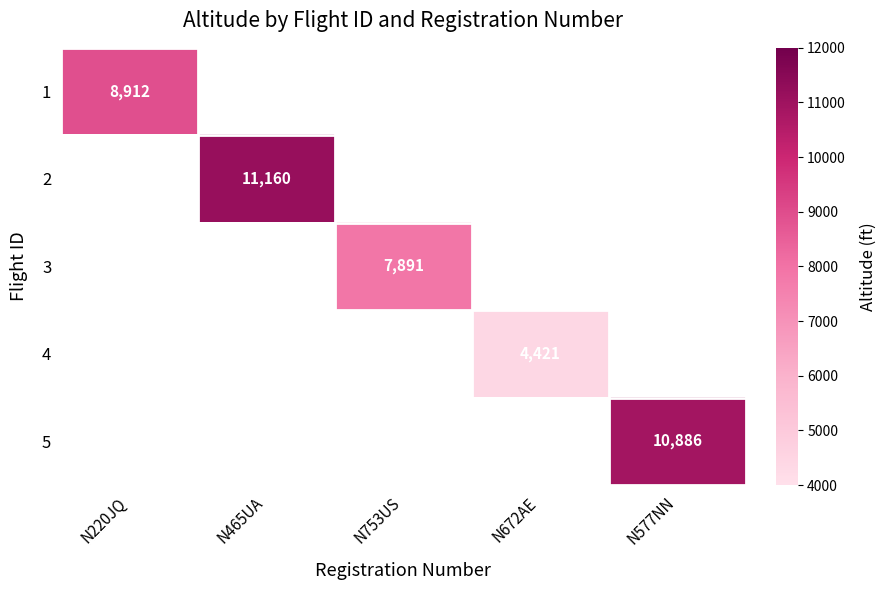

What is the minimum value shown in the chart?

4421.0